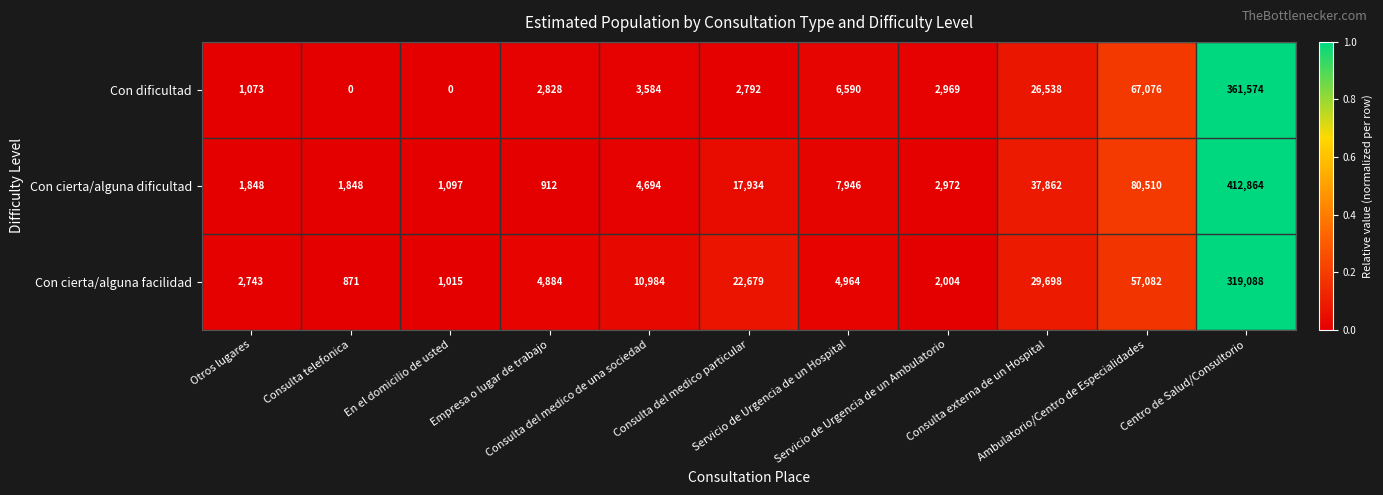

List the series in order of their overall mean, highest first.

Con cierta/alguna dificultad, Con dificultad, Con cierta/alguna facilidad